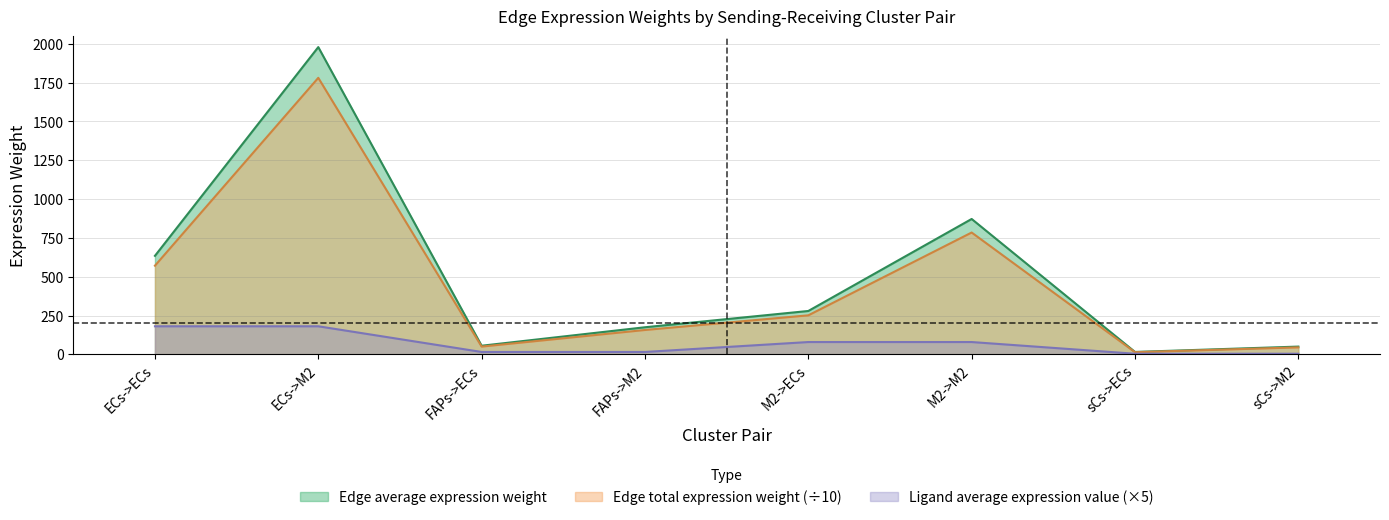

Does the chart display data point markers on the line(s)?

No